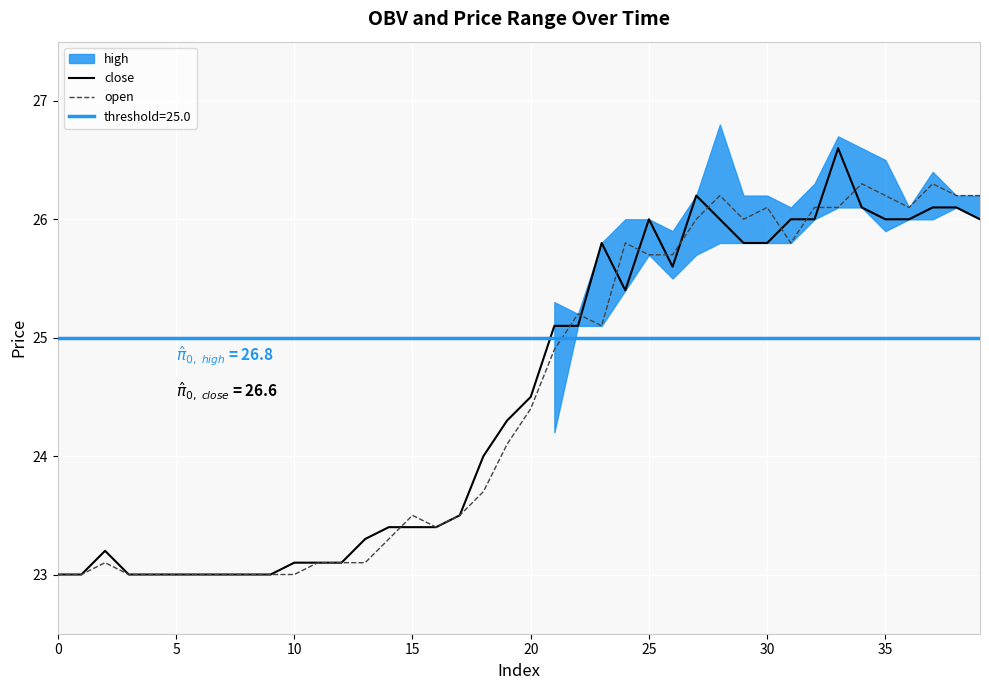

How many interior local valleys does the close series have?

2